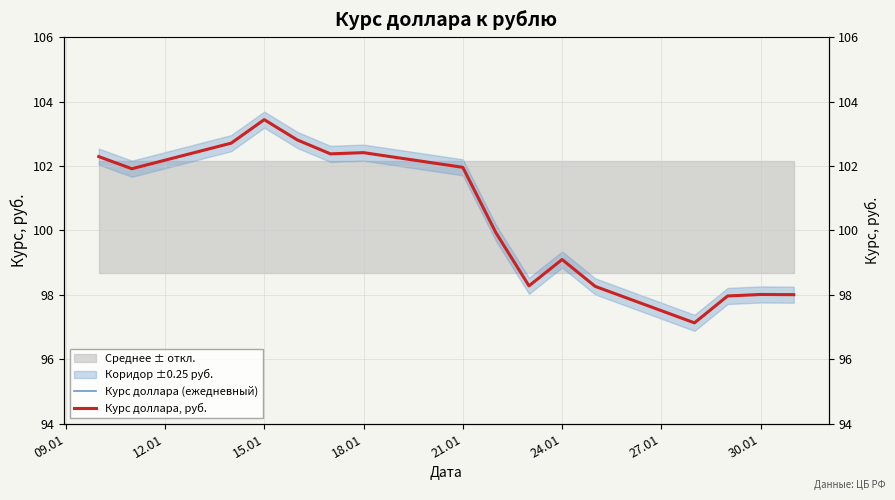

In Курс доллара, руб., how many points are higher than both neighbors (excluding endpoints)?

4